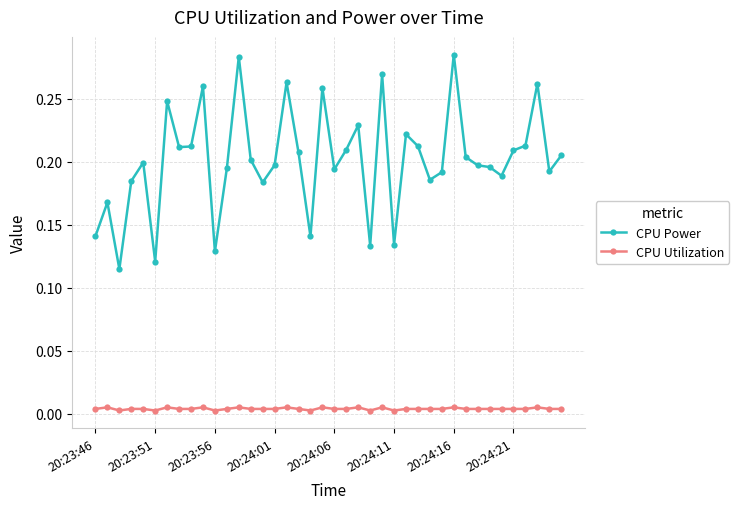

True or false: CPU Power has more than 1 interior local peaks.

True